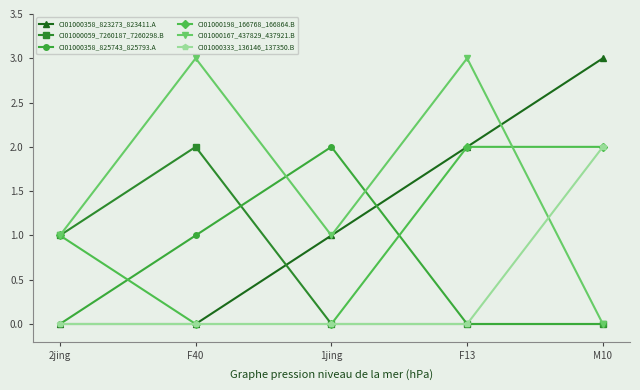

Between which two adjacent categories do CI01000167_437829_437921.B and CI01000333_136146_137350.B first intersect?

F13 and M10